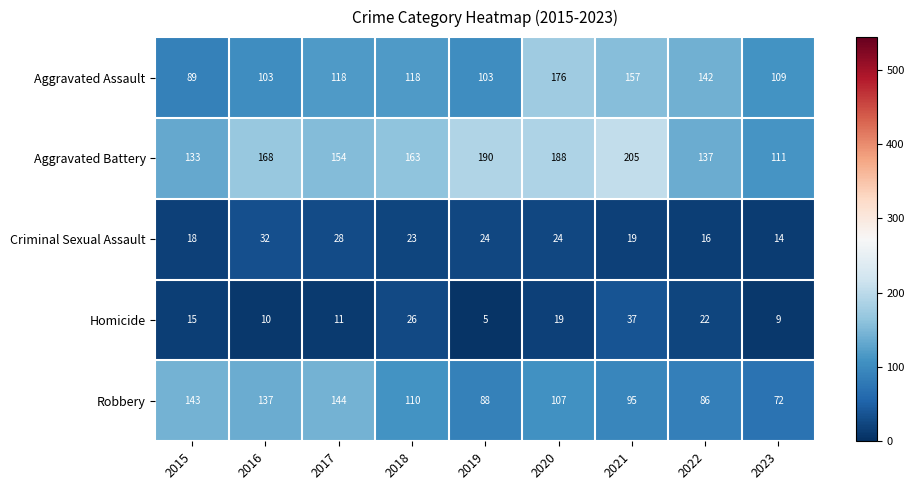

What is the sum of the Aggravated Assault values at 2016 and 2023?

212